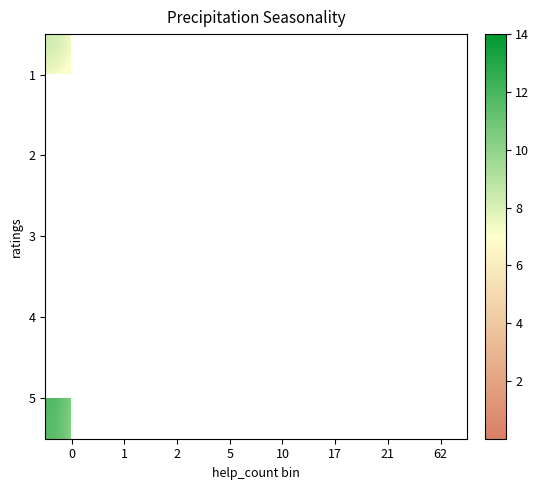

What is the smallest value displayed?

1.0